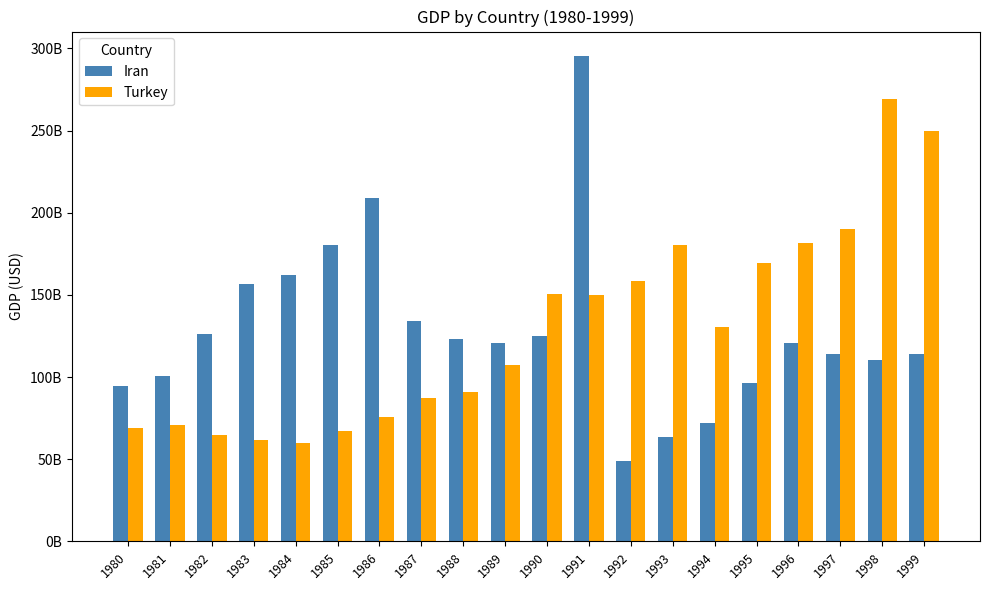

What is the smallest value displayed?

48887000000